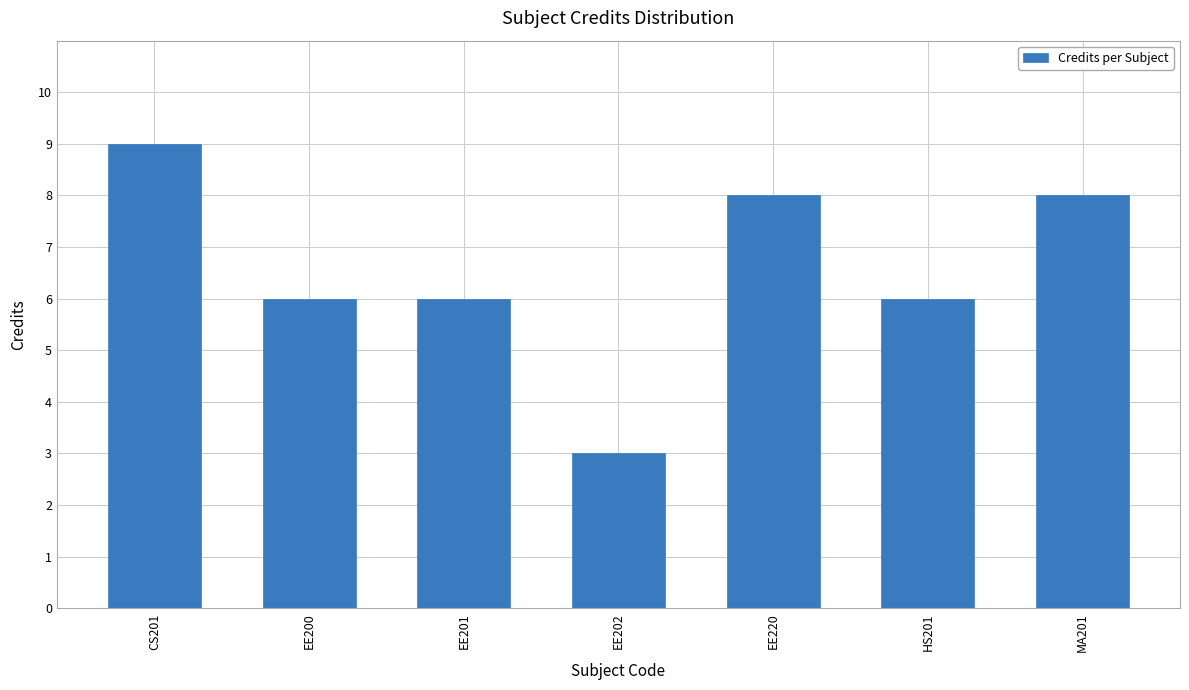

Between EE202 and EE201, which is larger?

EE201